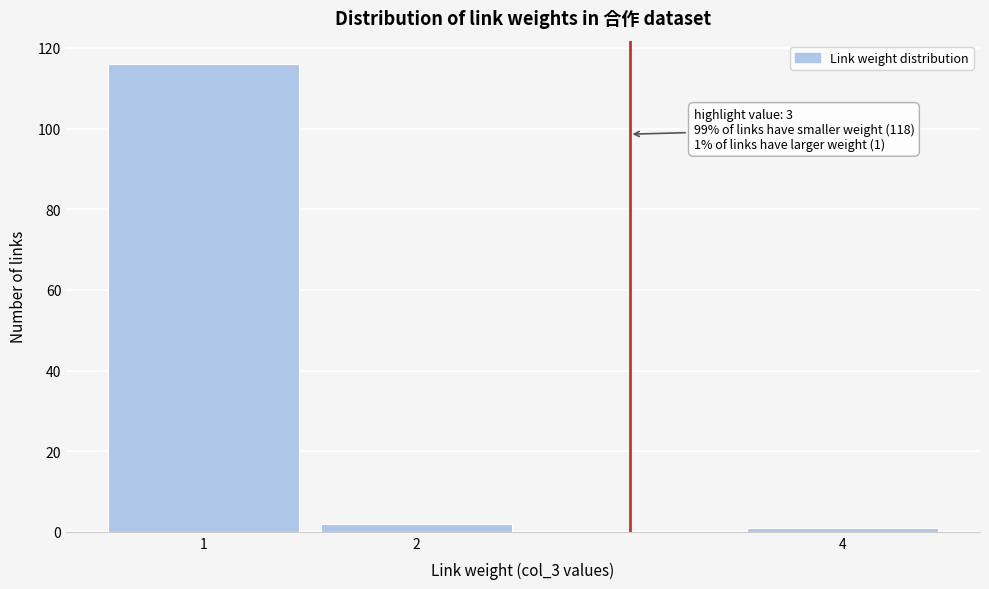

Reading right to left, list all the values displayed in this chart.

4=1	2=2	1=116